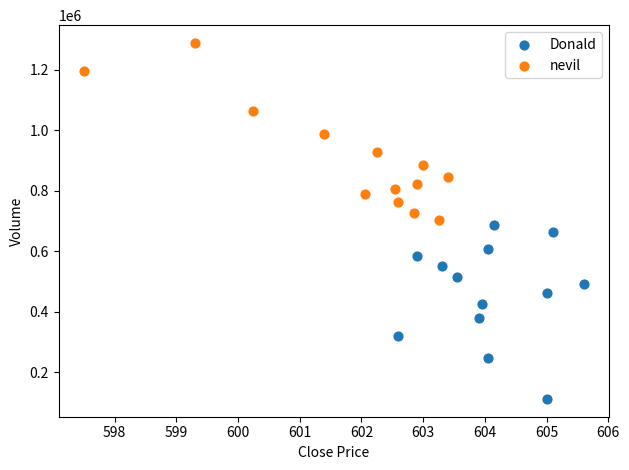

Which series reaches the maximum Y coordinate?

nevil